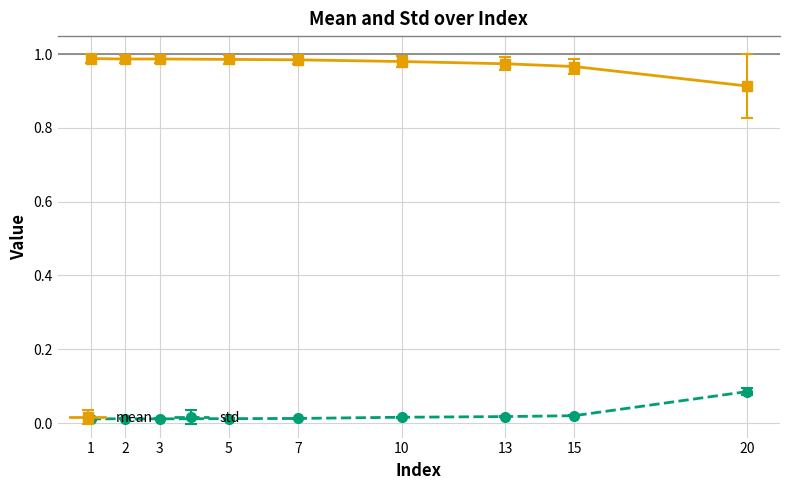

At 20, list the series in order from largest to smallest.

mean, std